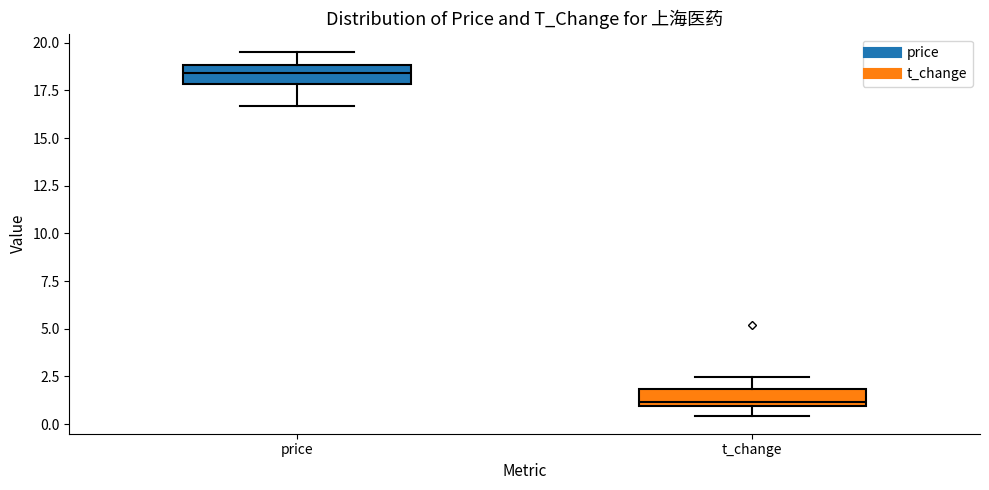

Reading left to right, read every box against the y-axis: the position of its median line, the range the box covers, and the ends of its whiskers. The values are not printed on the chart, so give them approximately, as read against the axis.

price: median 18.5, box 18.0 to 19.0, whiskers 16.5 to 19.5
t_change: median 1.0 (just above the box's lower edge), box 1.0 to 2.0, whiskers 0.5 to 2.5